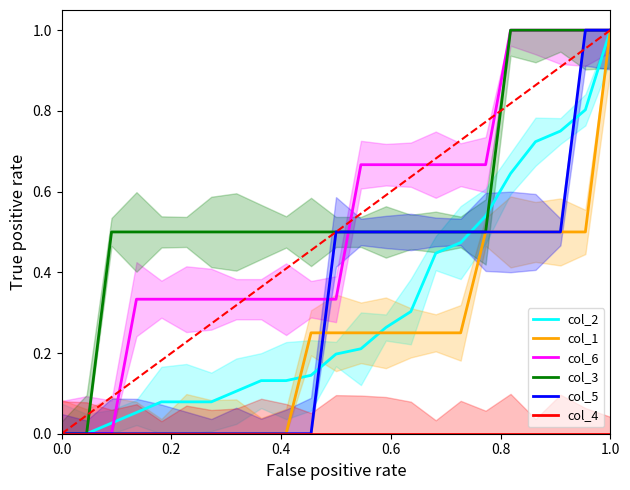

How many series are shown in this chart?

6